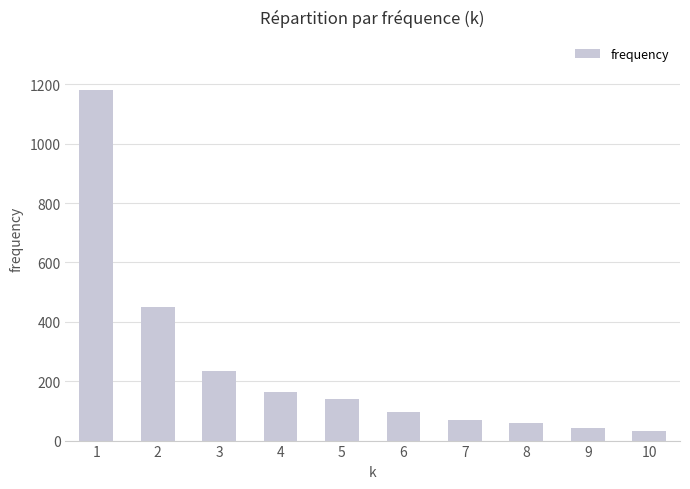

The value at 5 is 65. True or false?

False